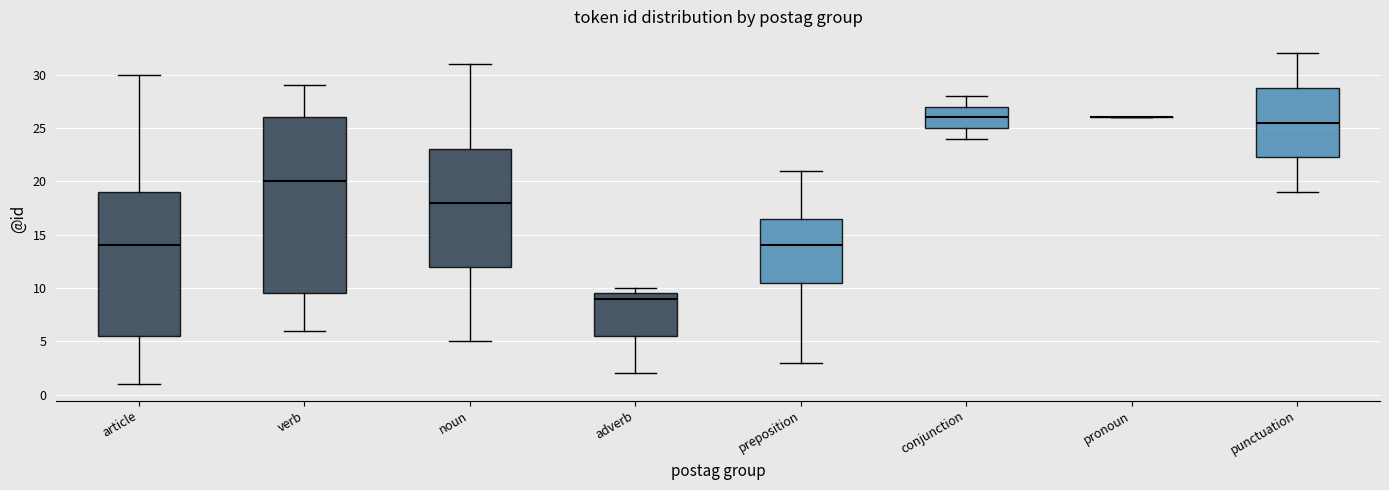

Which box is the tallest, from its lower edge to its upper edge?

verb